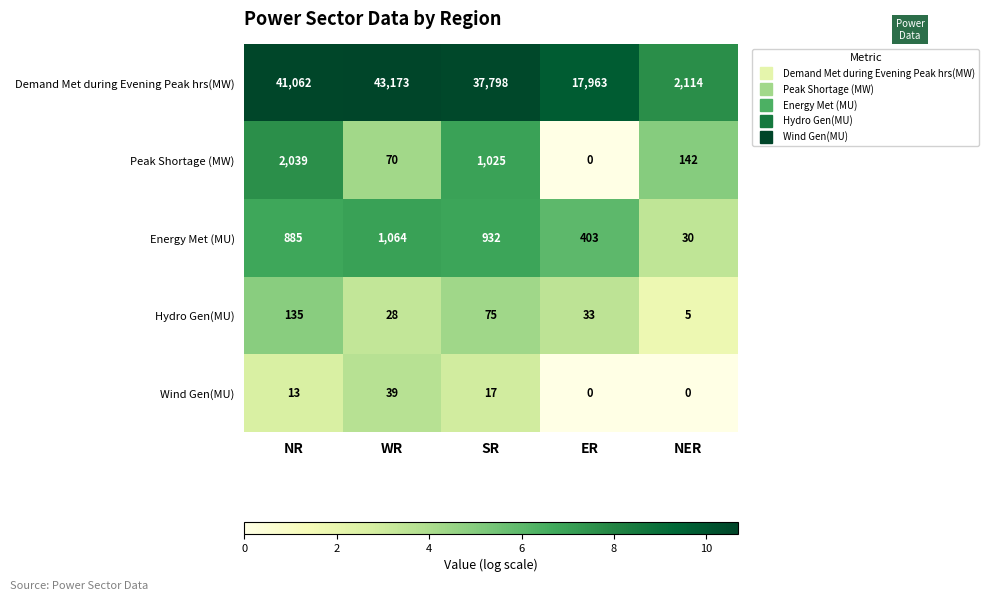

Is the value of Wind Gen(MU) at WR greater than the value of Energy Met (MU) at SR?

No